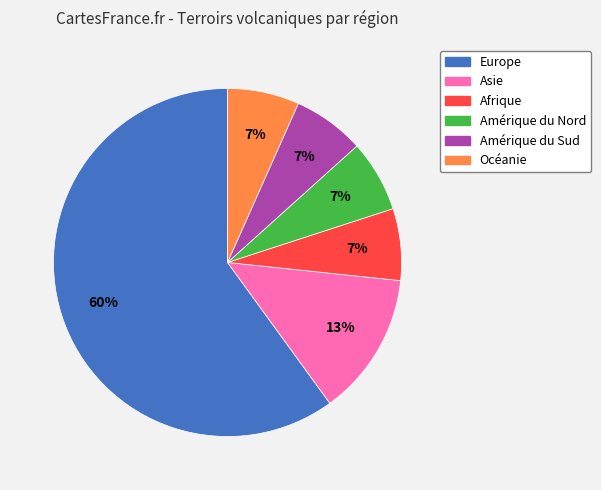

Which slice represents more than half of the pie?

Europe